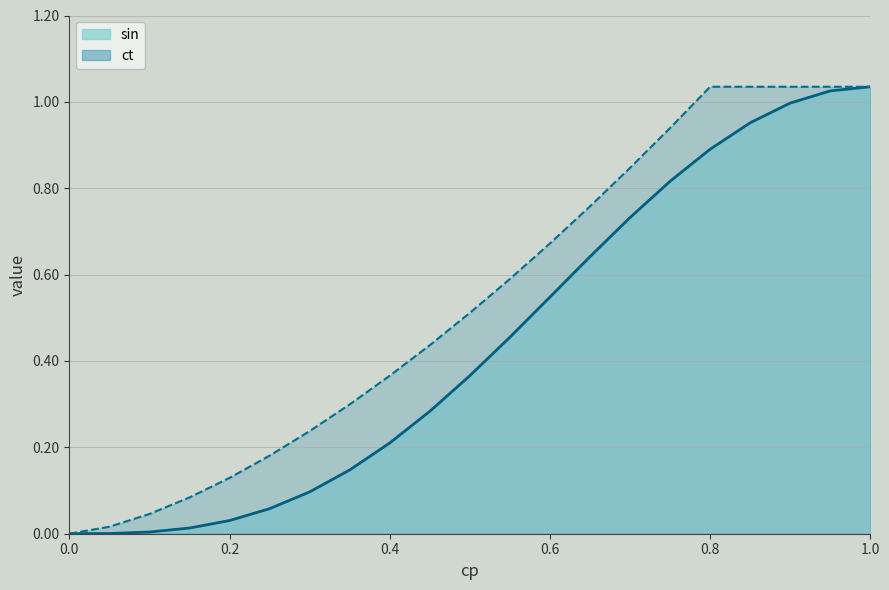

How many distinct data groups are displayed?

2